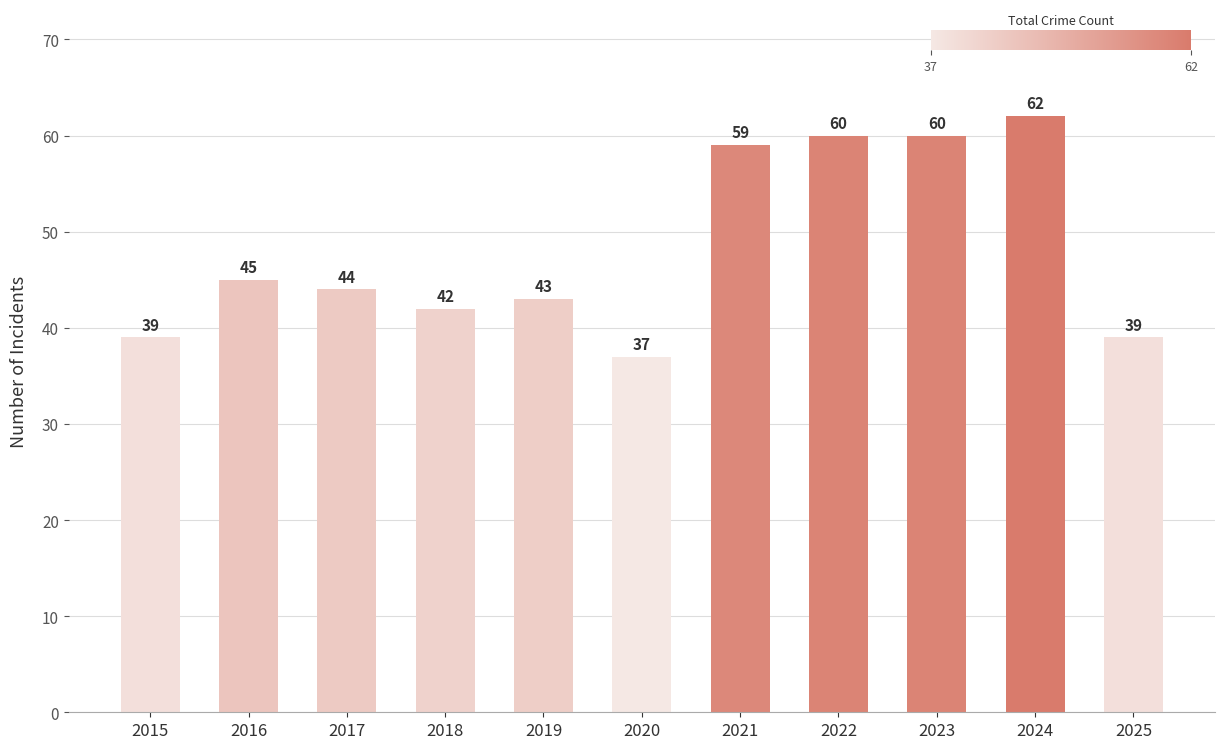

What is the value of the 1st bar from the left?

39